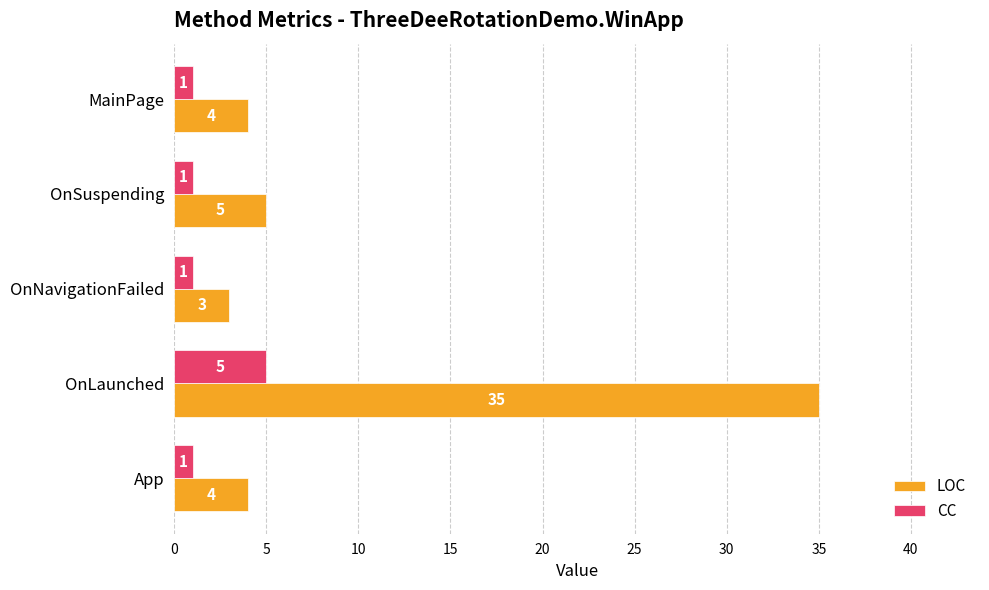

The LOC series shows 1 at OnNavigationFailed. True or false?

False